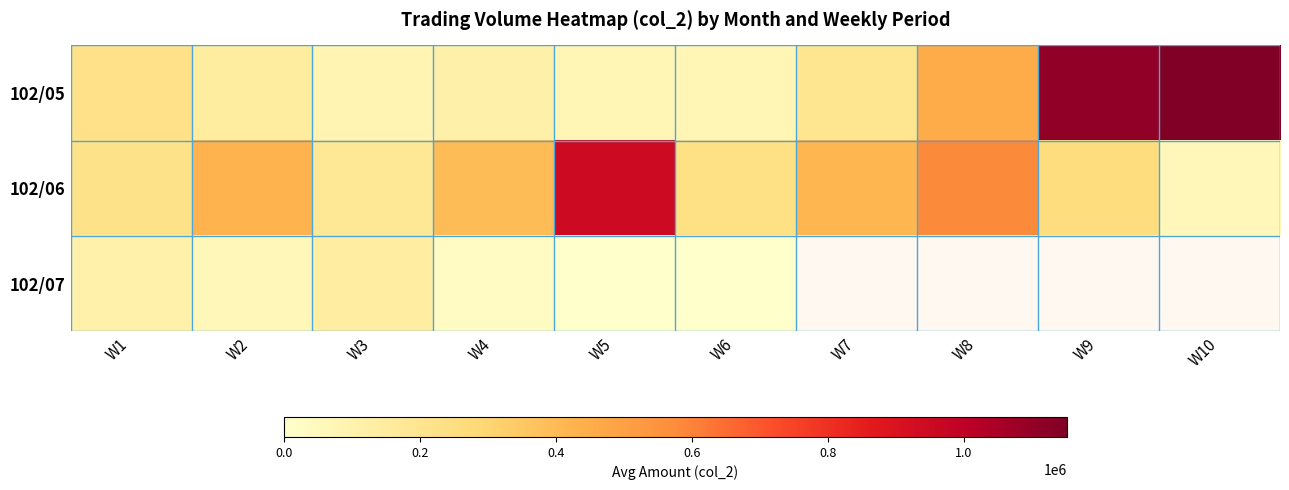

Which label corresponds to the largest value in the chart?

W10